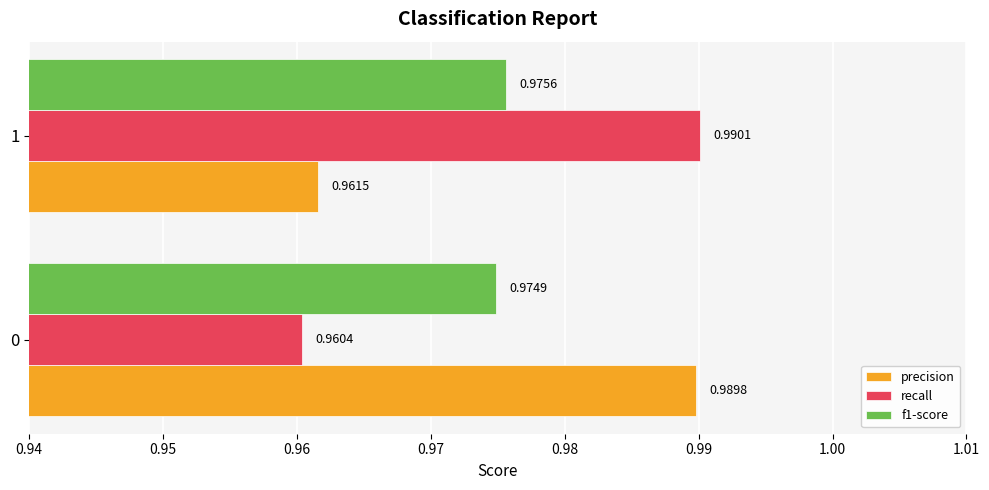

Rank the categories by f1-score value from highest to lowest.

1, 0